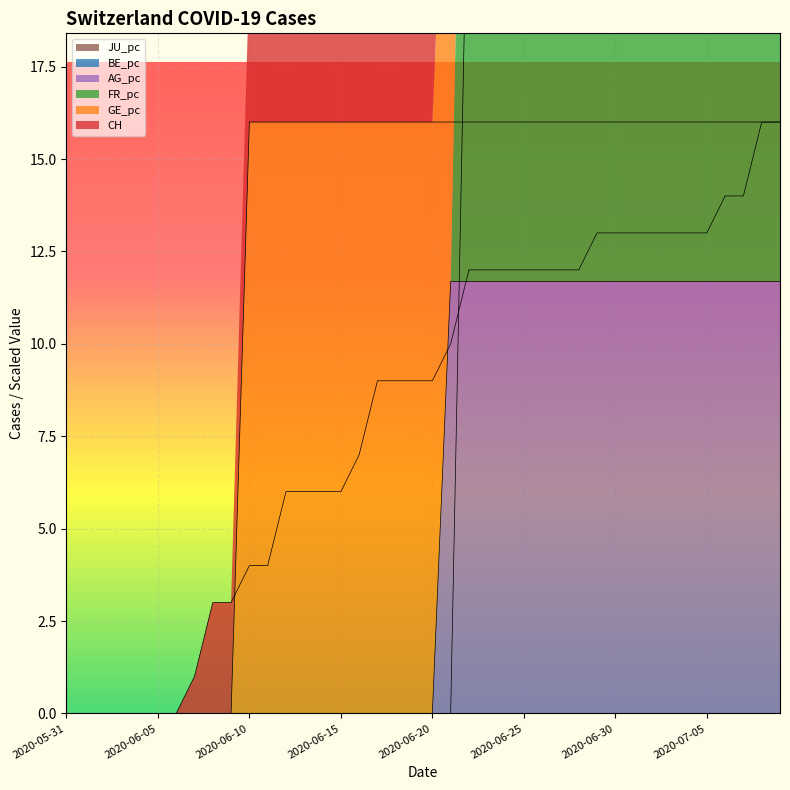

Is the value of GE_pc at 2020-06-24 greater than the value of AG_pc at 2020-07-03?

Yes